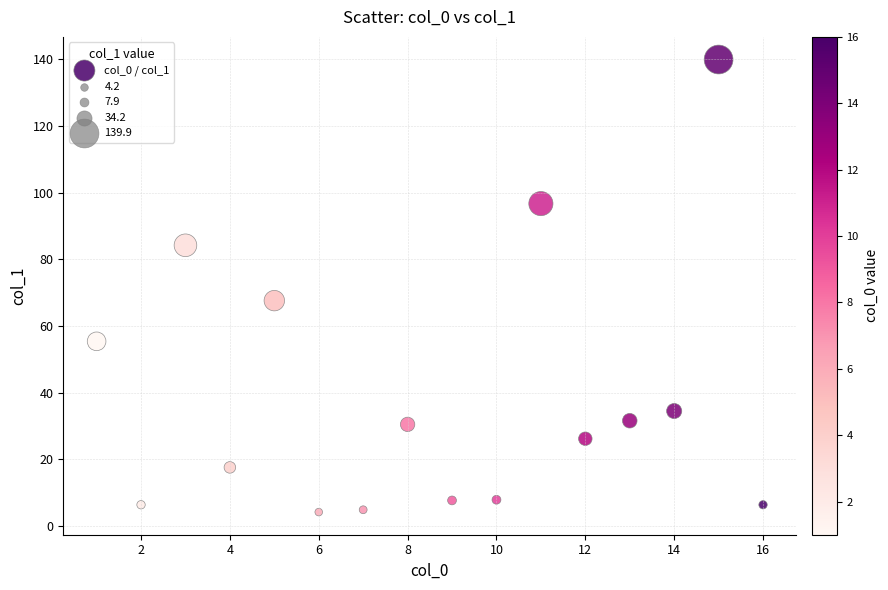

What Y value in the scatter plot is closest to 72?

67.6